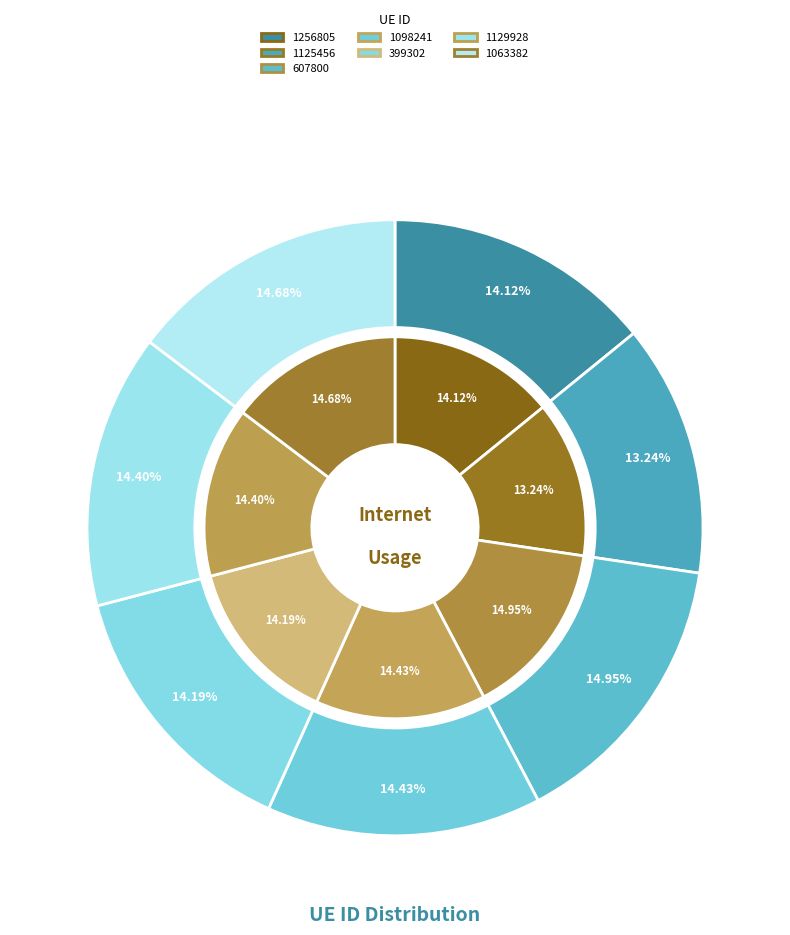

What percentage is NOT represented by 1098241?

85.6%